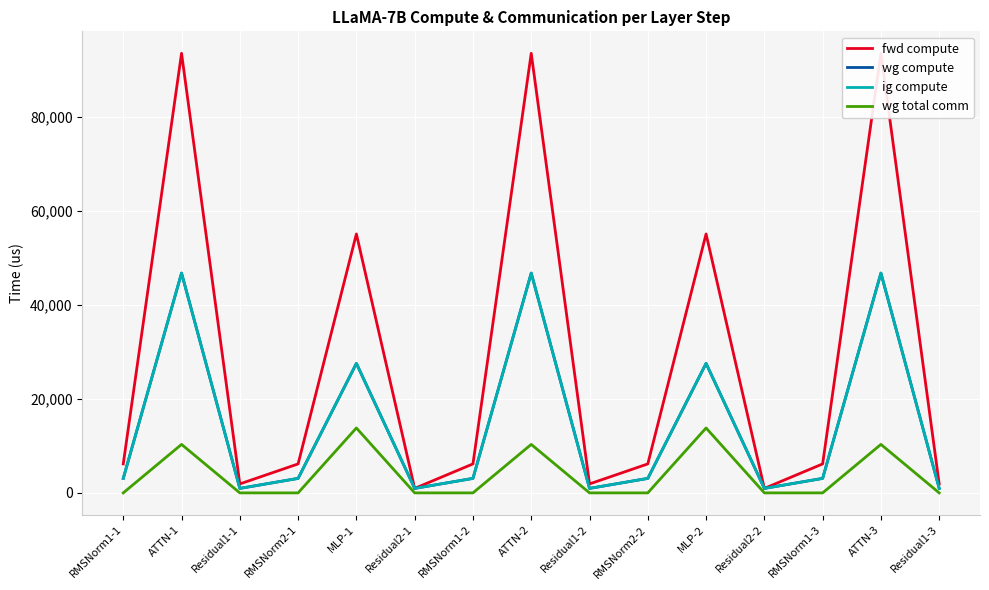

True or false: wg total comm has a value of 0.0 at Residual1-2.

True